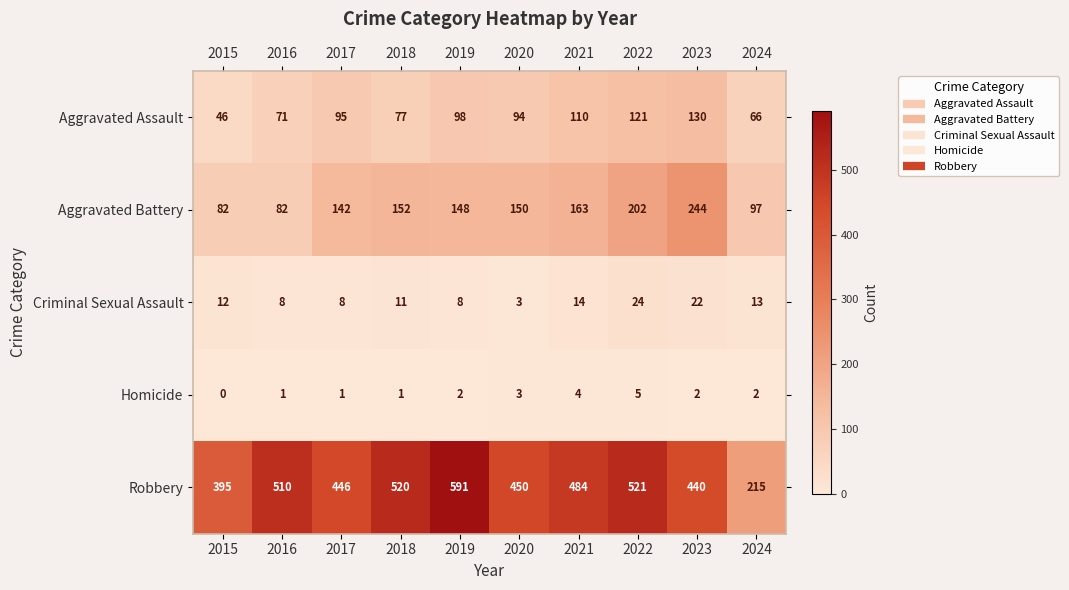

What is the total value across all series at 2021?

775